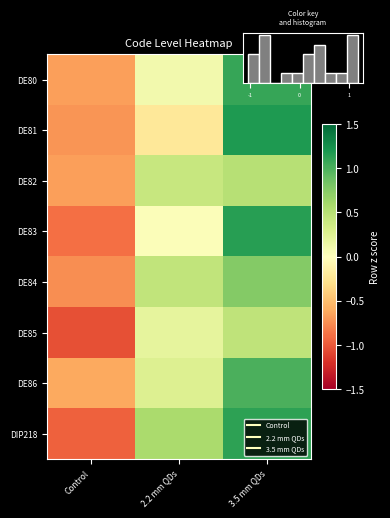

At which label is DE80 closest to 0?

2.2 mm QDs